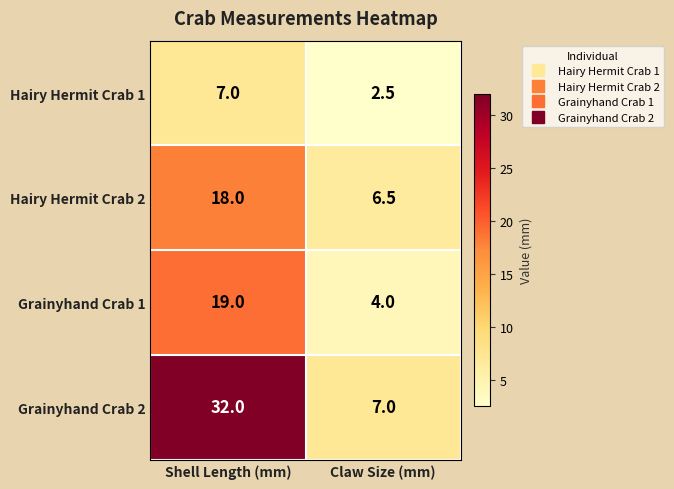

What is the spread (max minus min) of values at Shell Length (mm)?

25.0